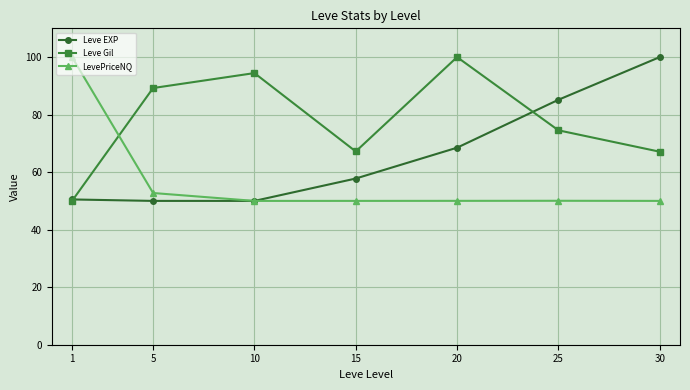

Where is the first local minimum for Leve Gil?

15